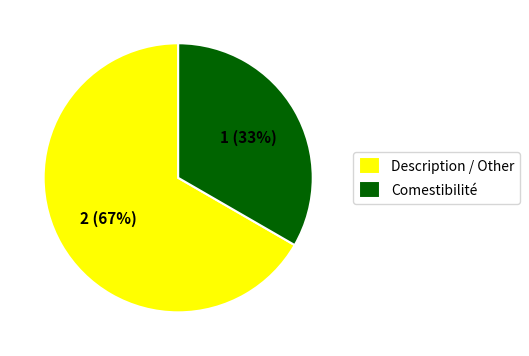

Rank the categories by value from highest to lowest.

Description / Other, Comestibilité